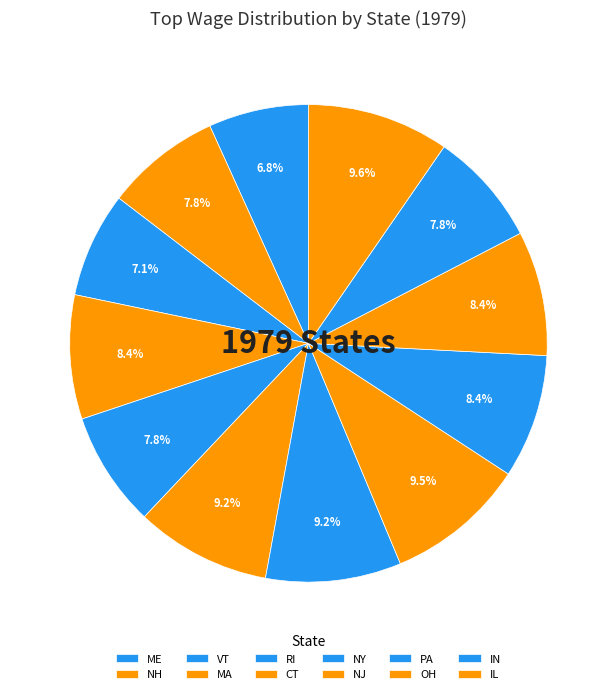

What percentage is the NH slice, to the nearest percent?

8%